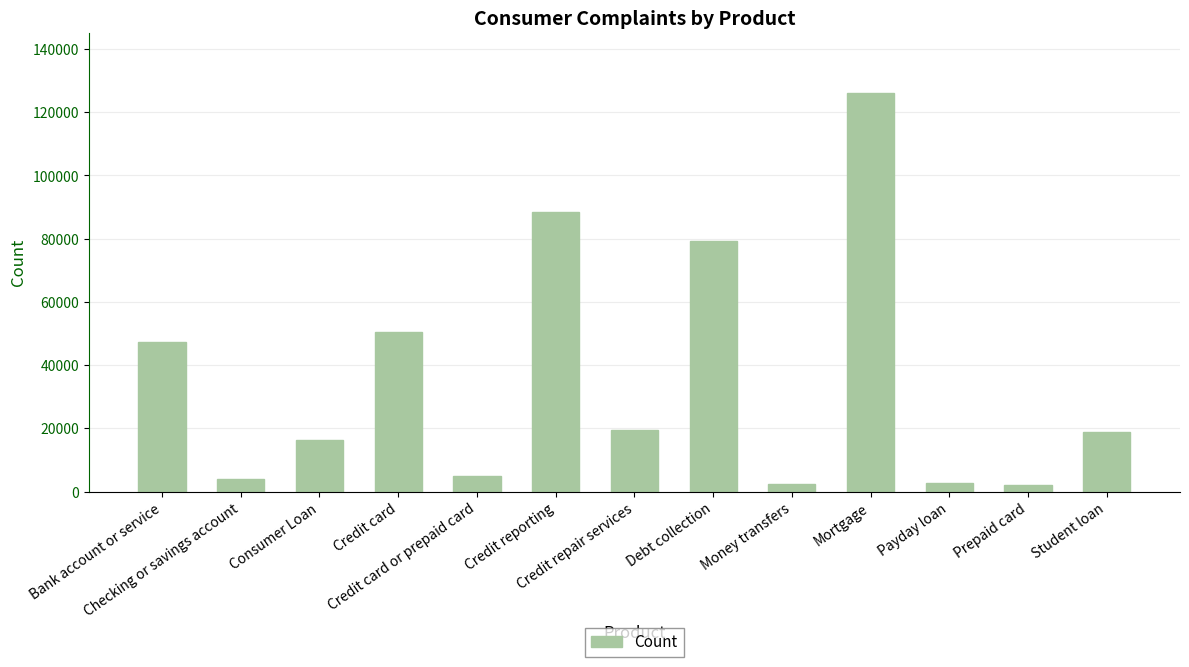

What is the change in value from Consumer Loan to Payday loan?

-13745